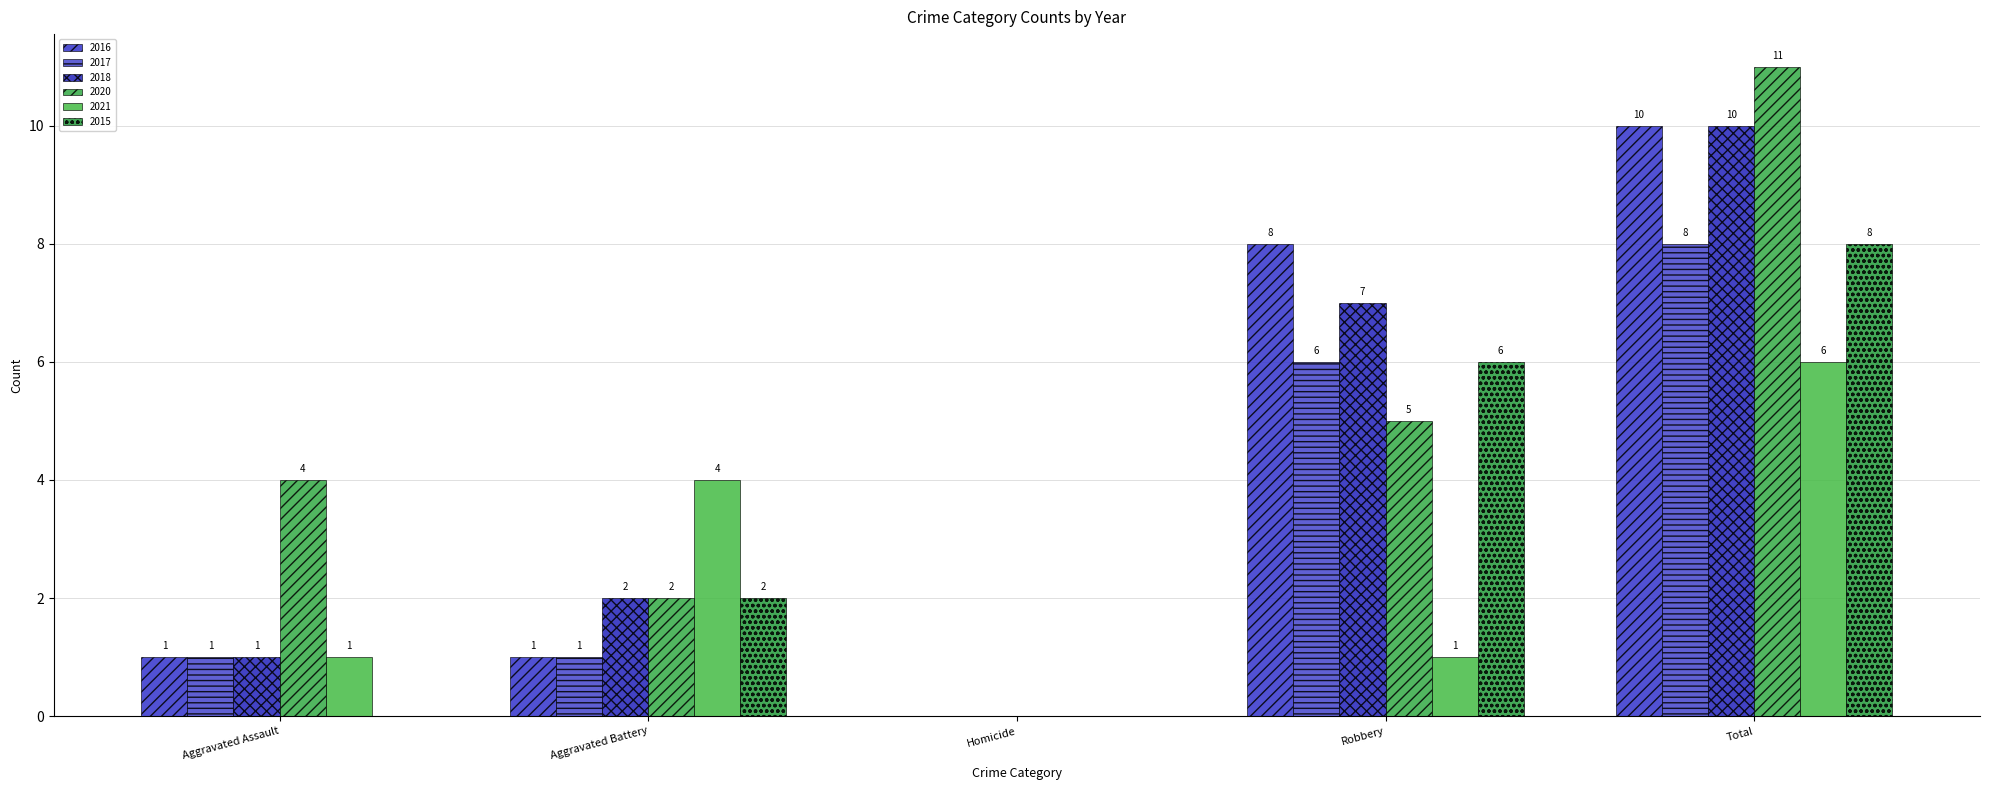

What is the difference between the highest and lowest values at Robbery?

7